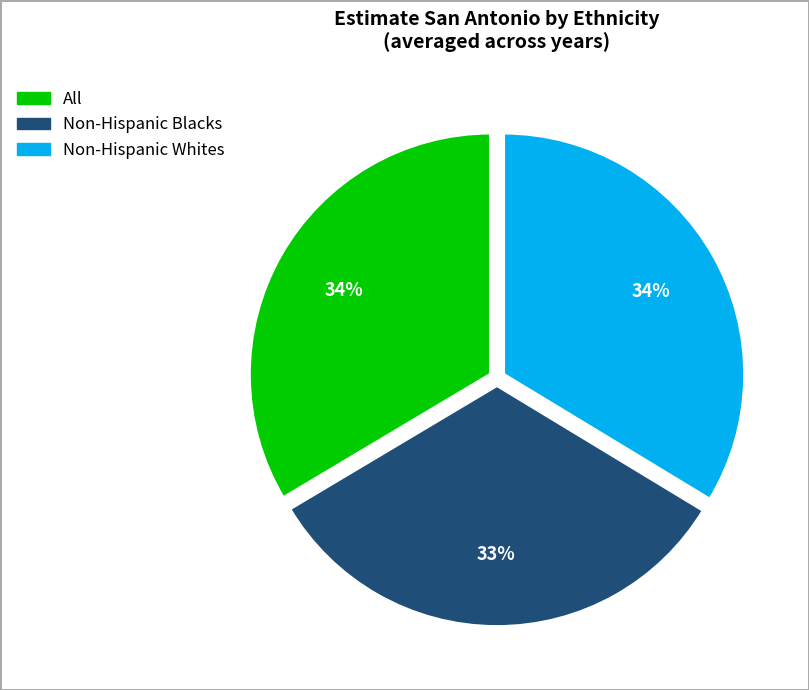

How many segments does this pie chart have?

3